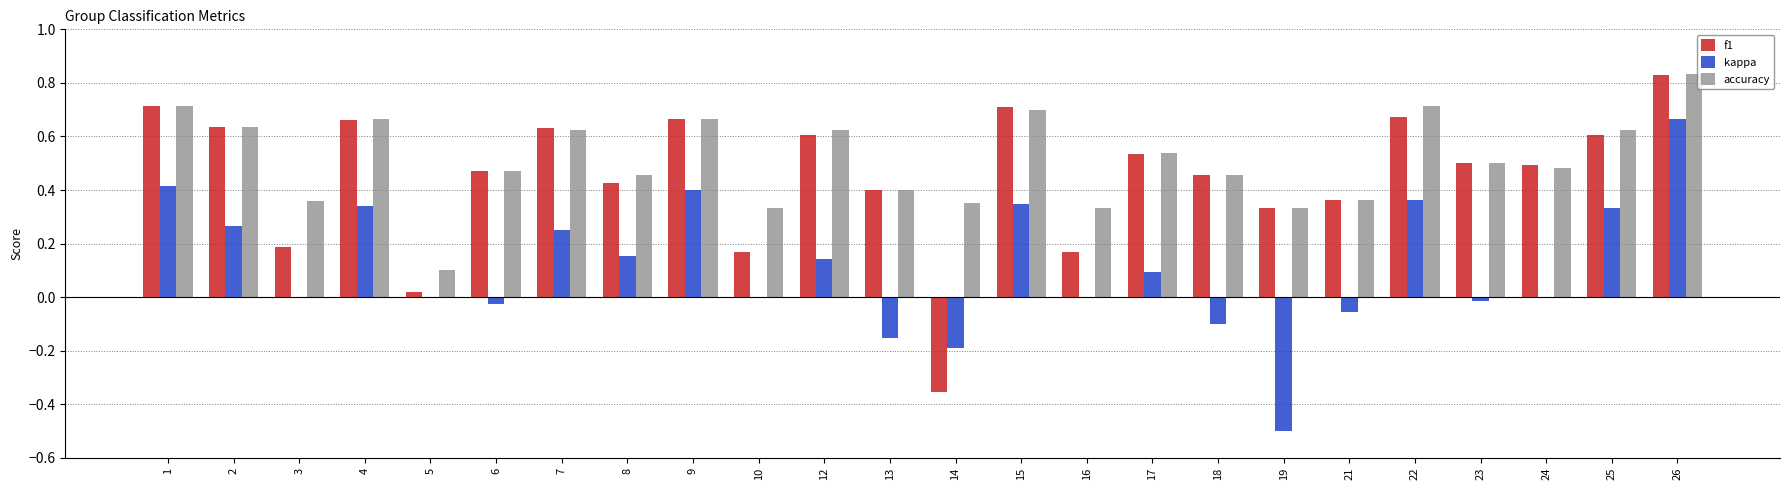

What is the total value across all series at 22?

1.7